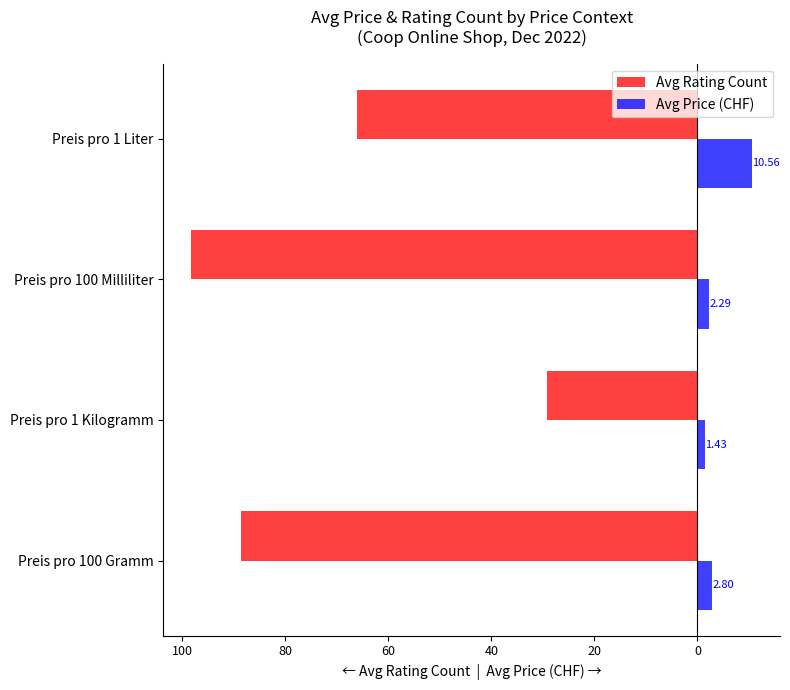

What are all the series names shown in the legend?

Avg Rating Count, Avg Price (CHF)